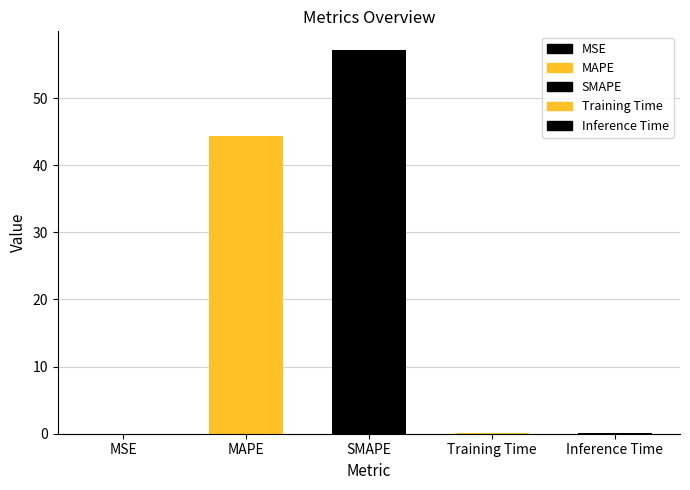

Does the chart contain stacked bars?

No